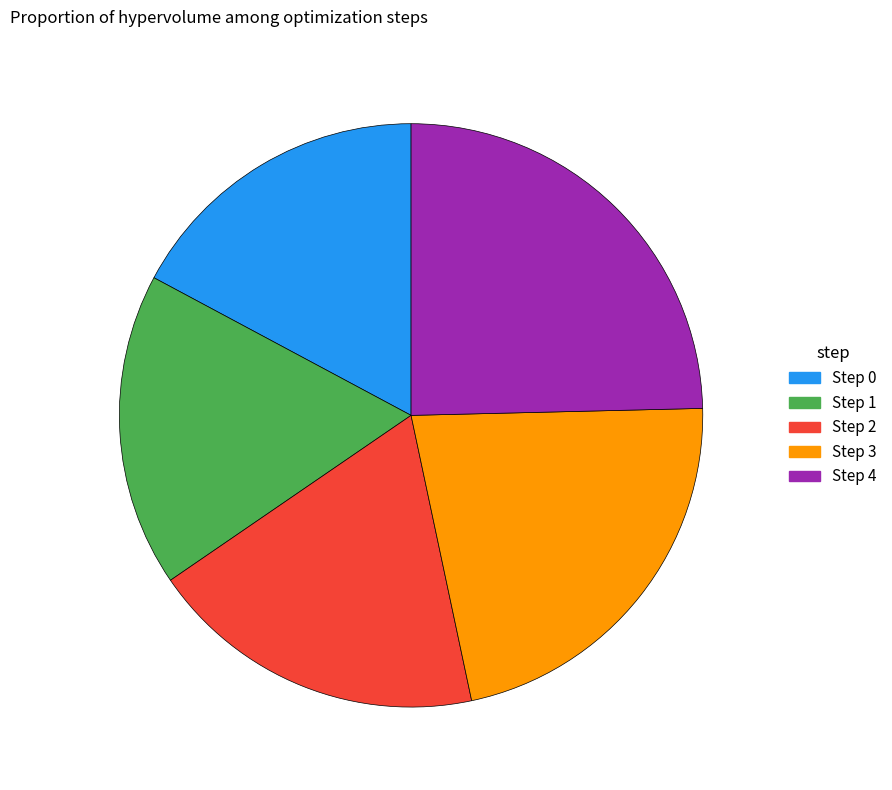

Does any single category account for the majority?

No